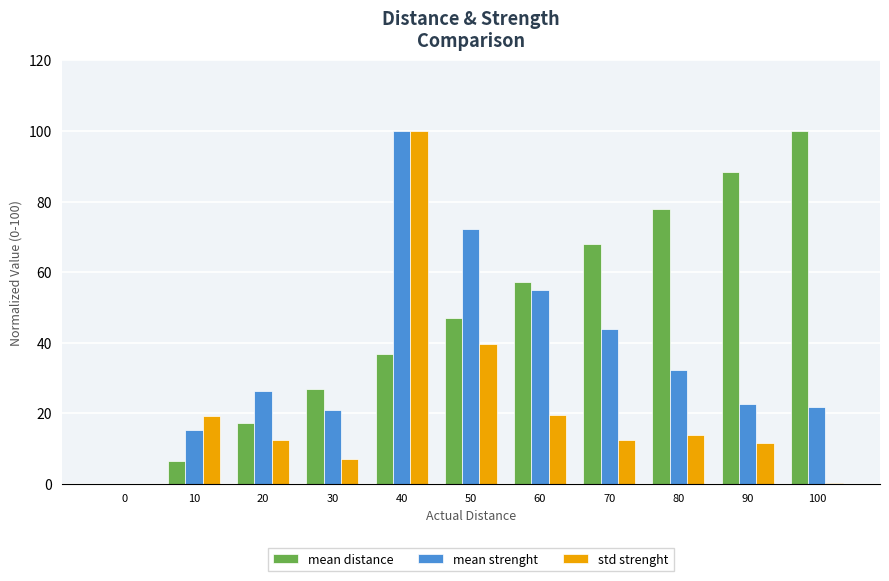

How many distinct data groups are displayed?

3